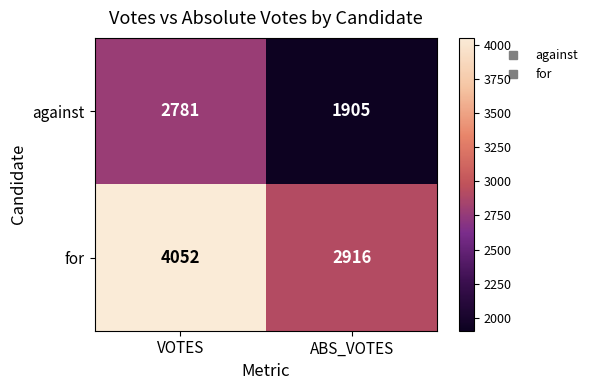

What is the spread (max minus min) of values at VOTES?

1271